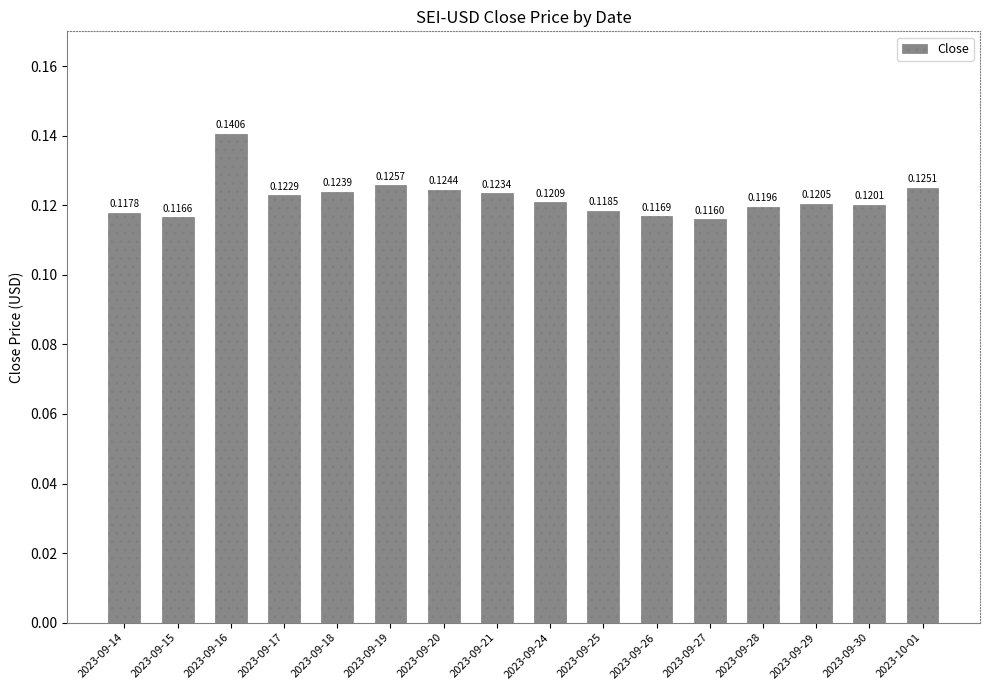

Rank the categories by value from highest to lowest.

2023-09-16, 2023-09-19, 2023-10-01, 2023-09-20, 2023-09-18, 2023-09-21, 2023-09-17, 2023-09-24, 2023-09-29, 2023-09-30, 2023-09-28, 2023-09-25, 2023-09-14, 2023-09-26, 2023-09-15, 2023-09-27